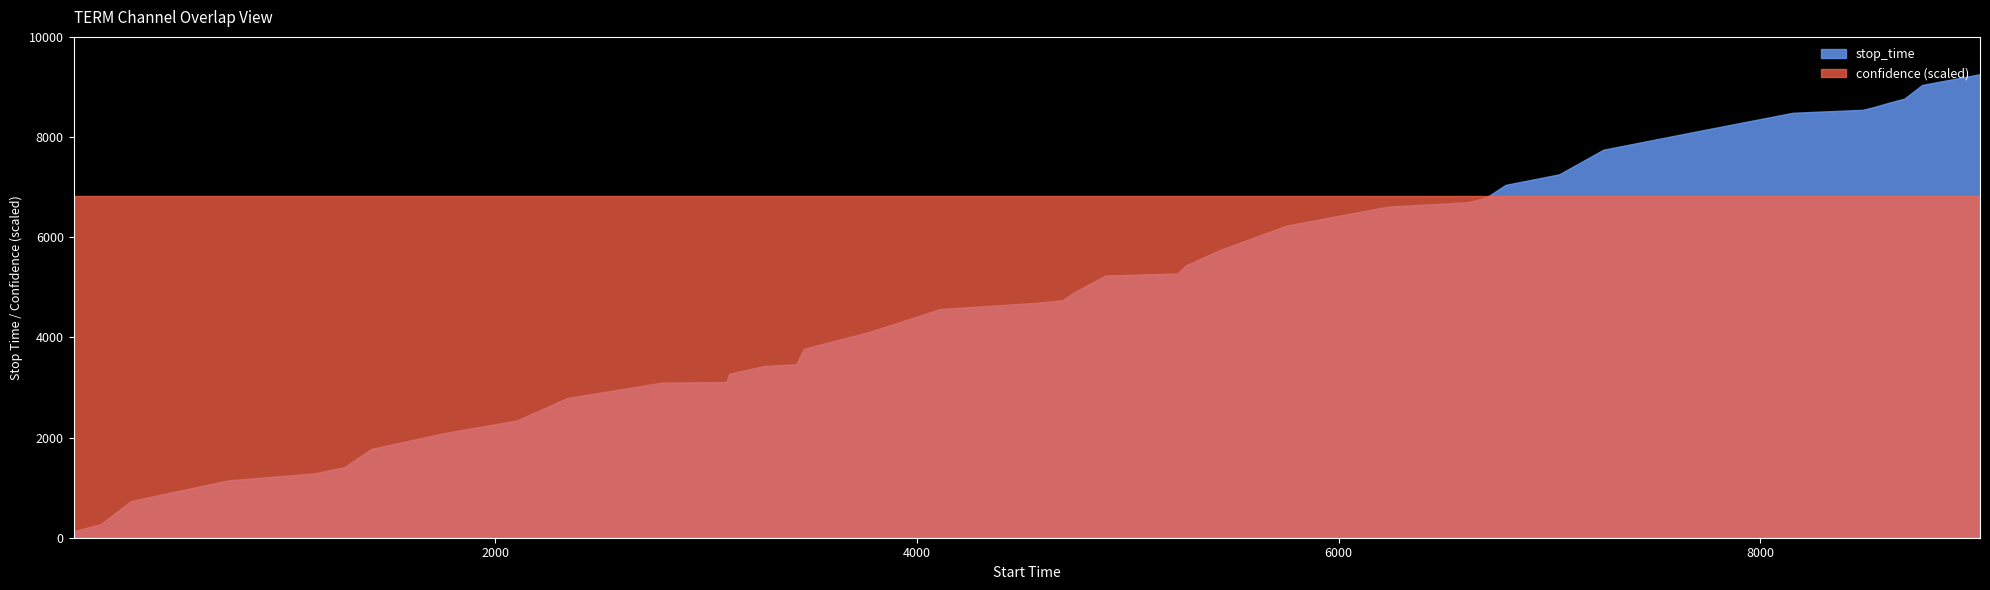

What is the difference between the highest and lowest values at 14?

3463.3